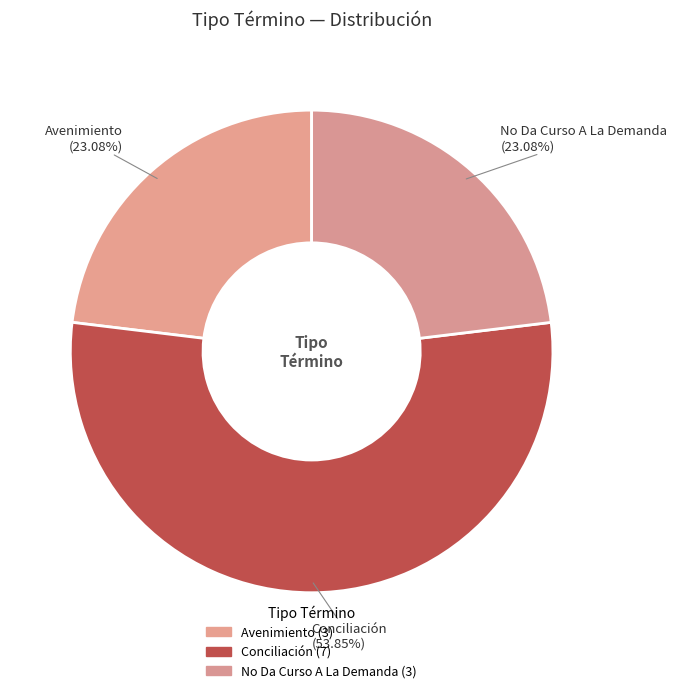

Which slice is the smallest?

Avenimiento